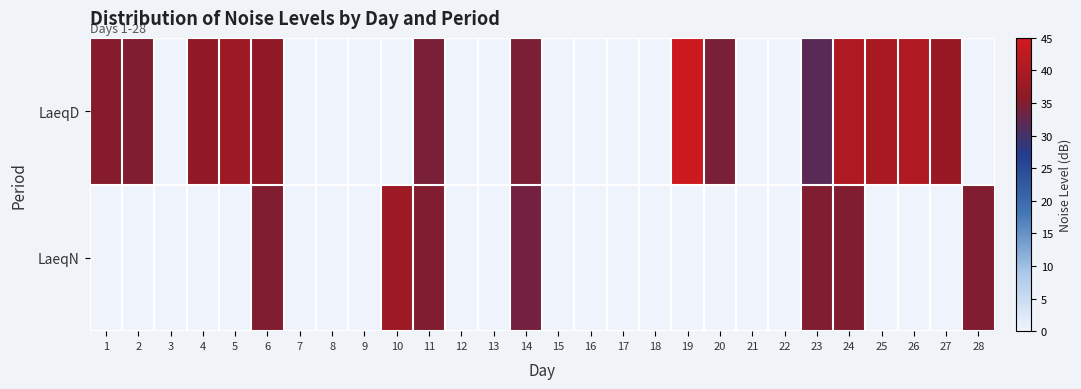

Which series has the widest spread of values?

LaeqD